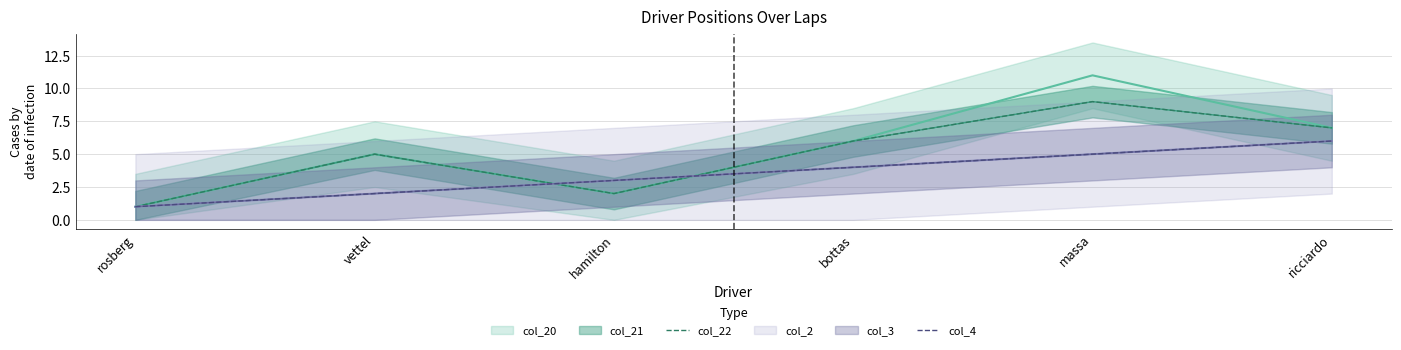

At which category does col_22 reach its first local peak?

vettel